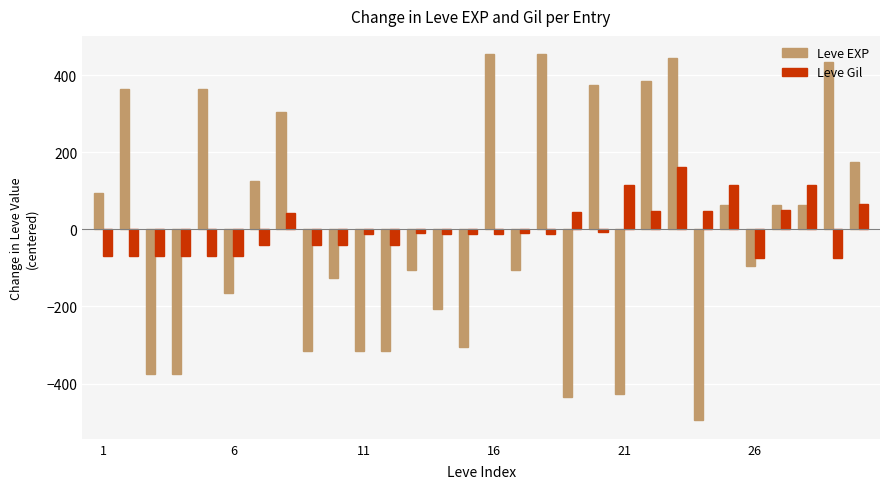

List the series in order of their peak value, lowest first.

Leve Gil, Leve EXP